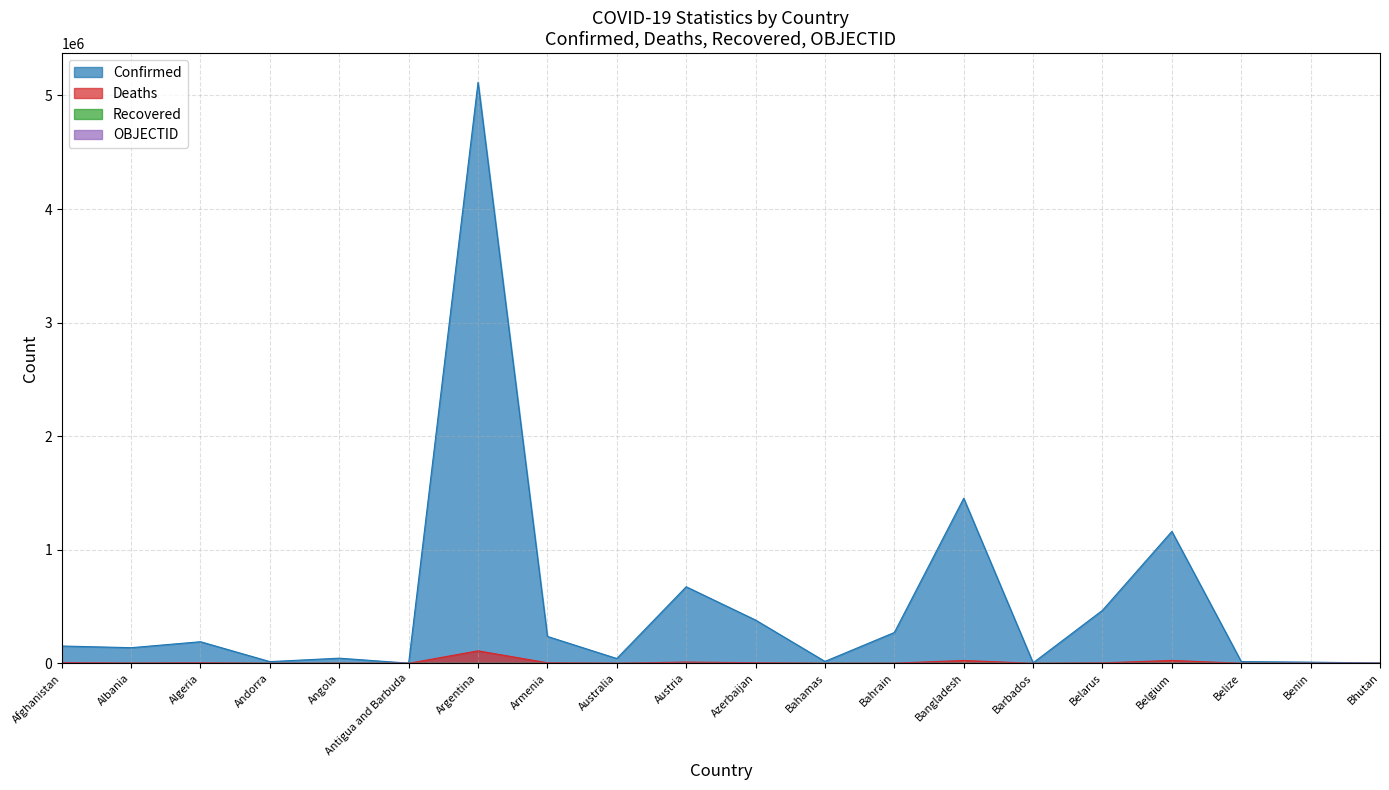

What is the sum of the OBJECTID values at Bahrain and Belarus?

43